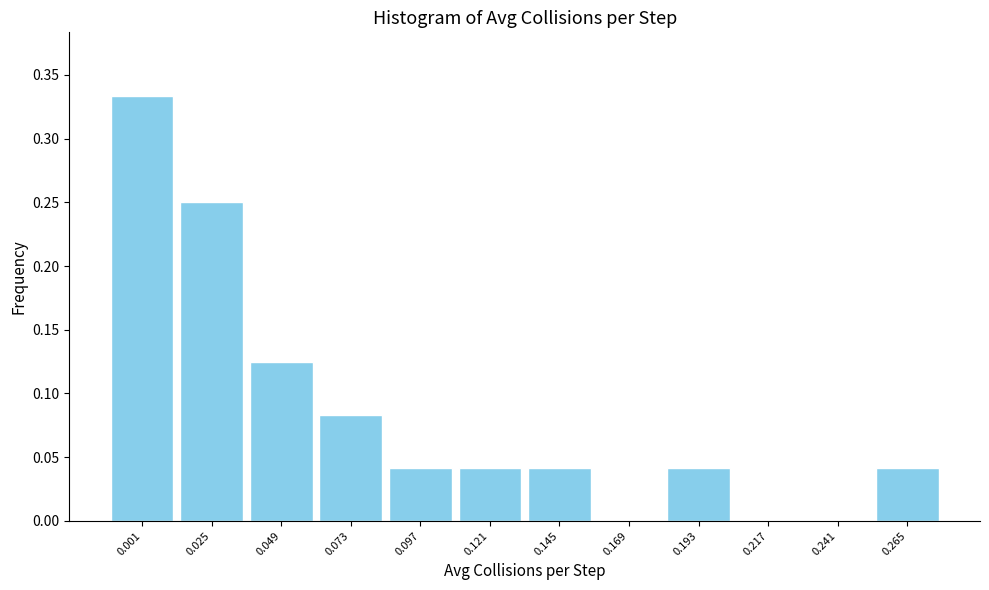

Between 0.121 and 0.049, which is larger?

0.049